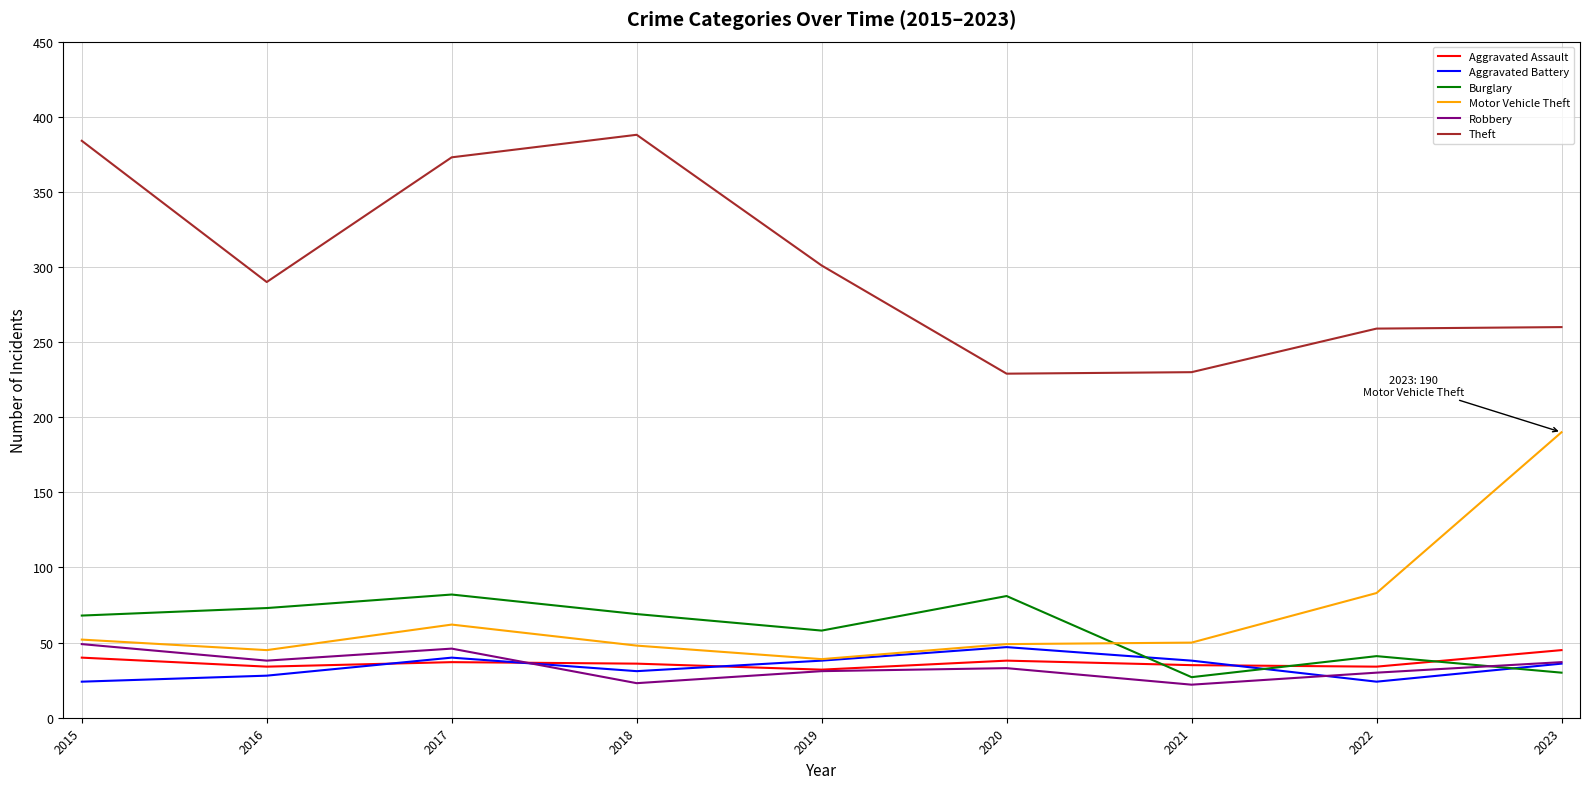

What is the total value across all series at 2021?

402